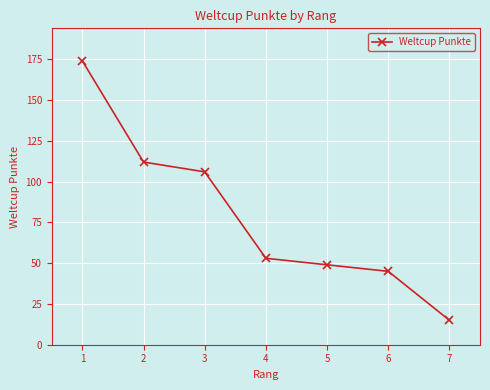

Approximately how many times larger is the value at 4 compared to 1?

0.3